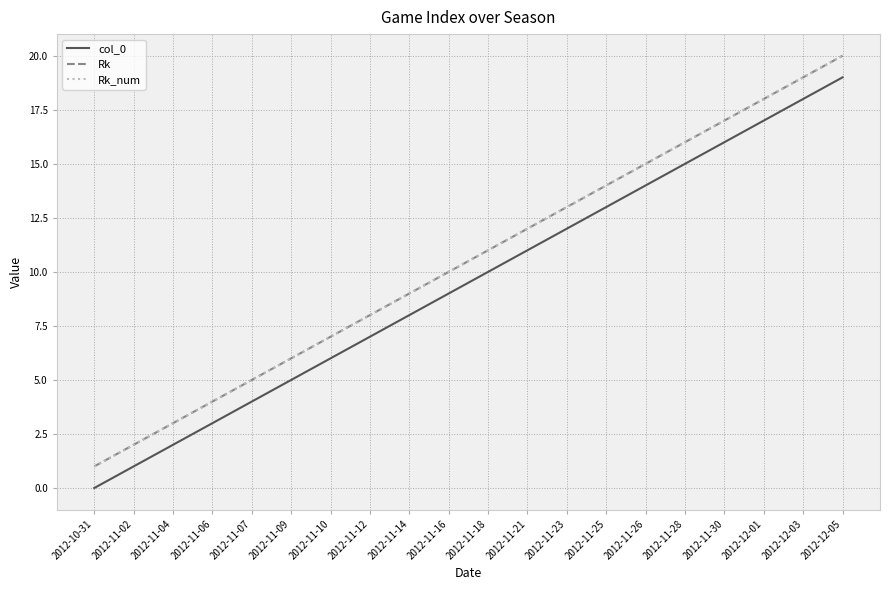

Which series changed the most between 2012-11-10 and 2012-11-18?

col_0